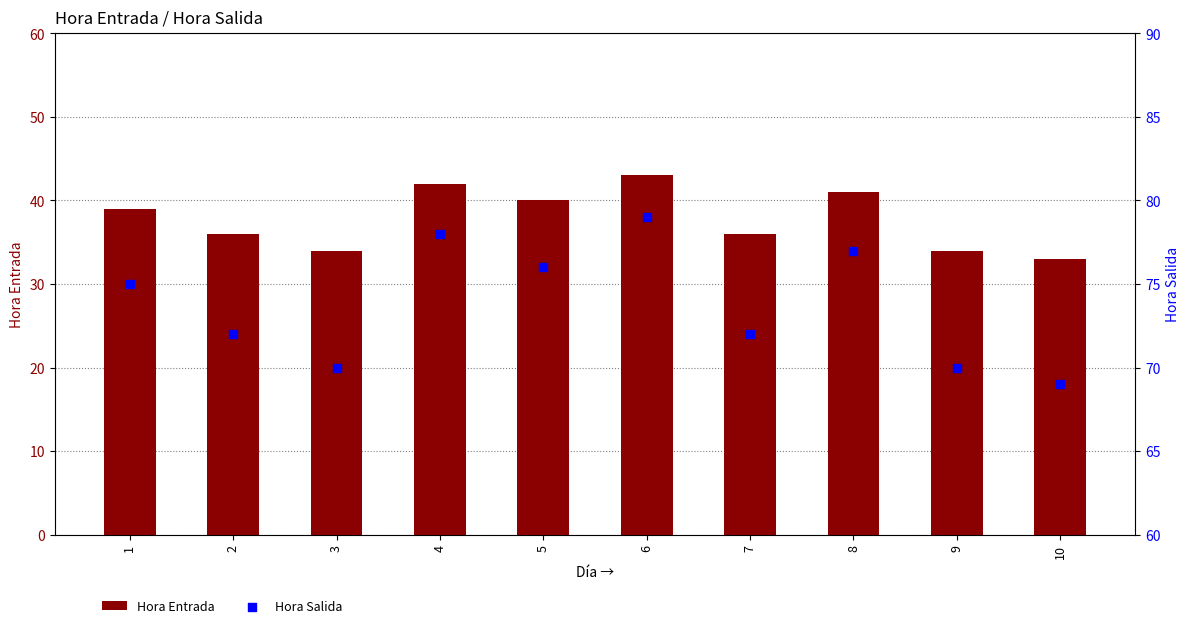

What is the total value across all series at 4?

120